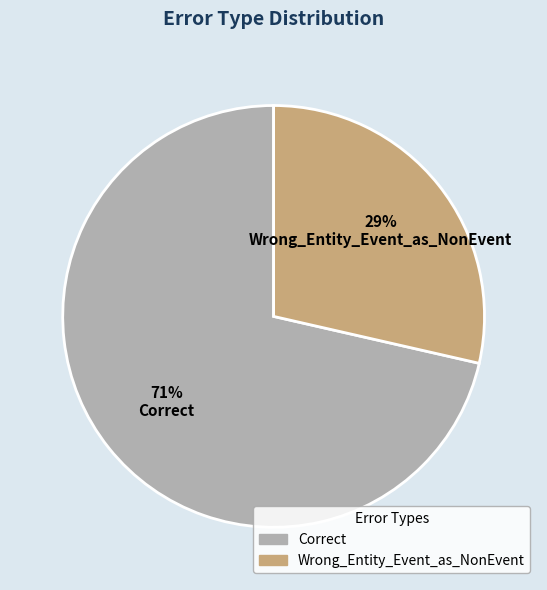

Combined, do Correct and Wrong_Entity_Event_as_NonEvent account for over 50%?

Yes